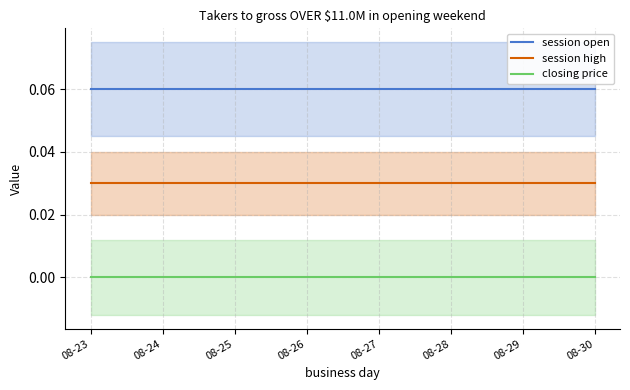

At which category does the chart reach its peak across all series?

08-23